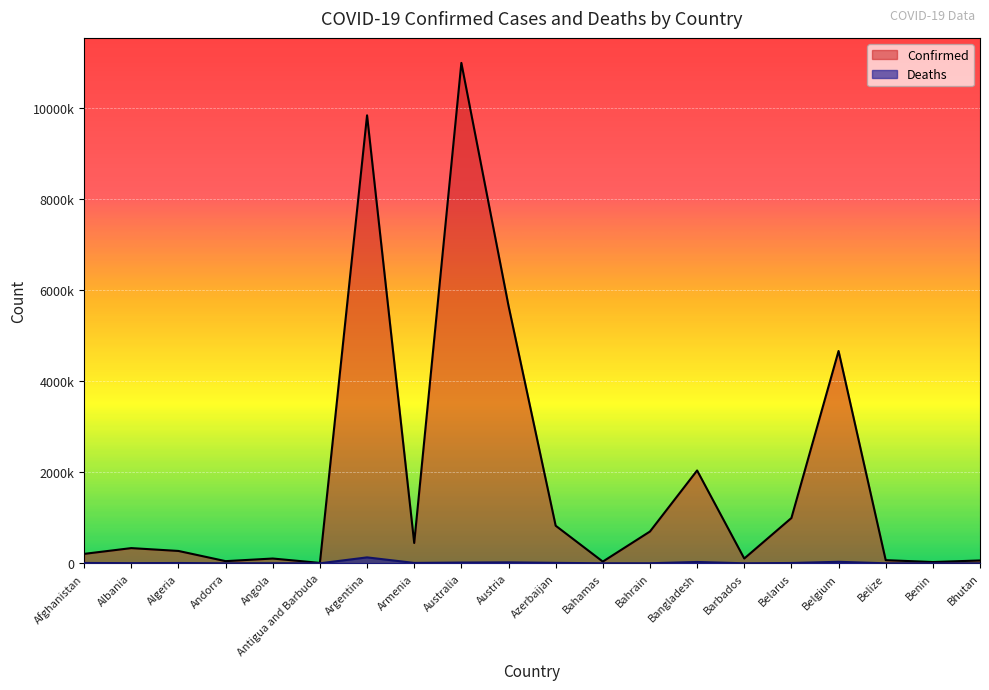

At which category is the sum across all series the highest?

Australia